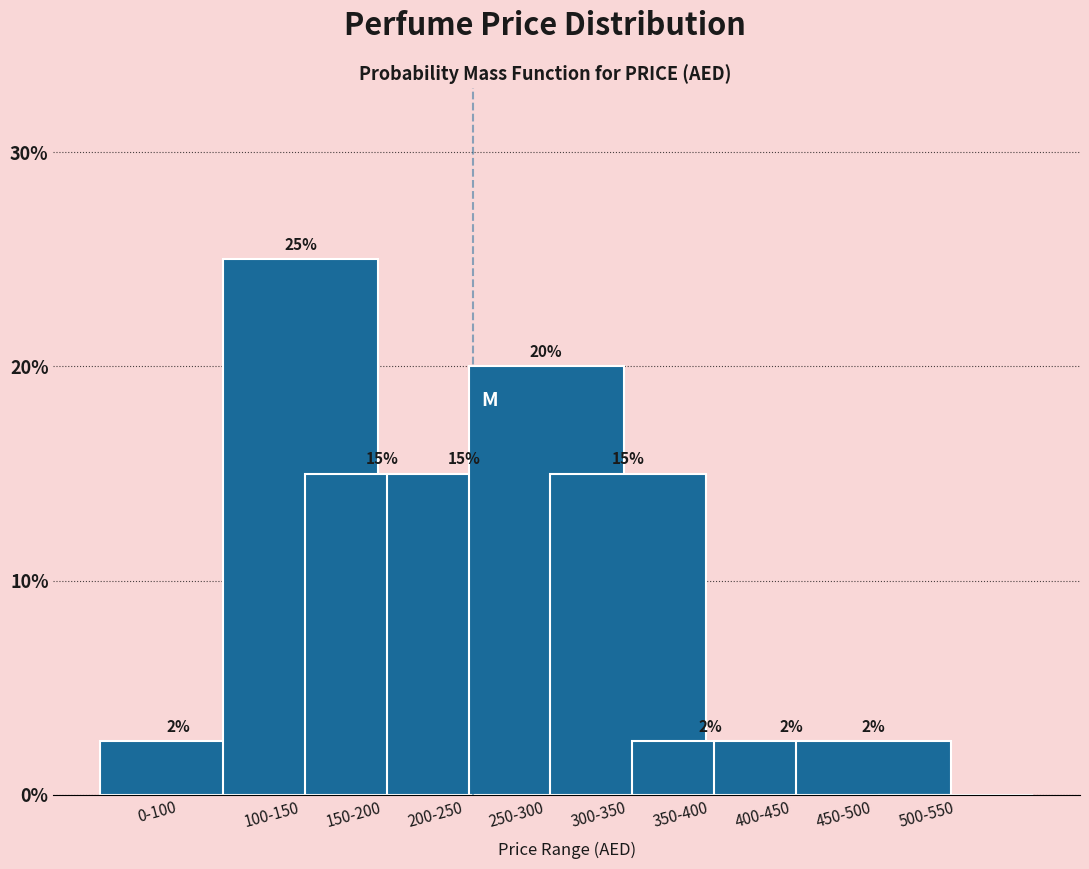

The chart shows a value of 4.2 at 0-100. True or false?

False